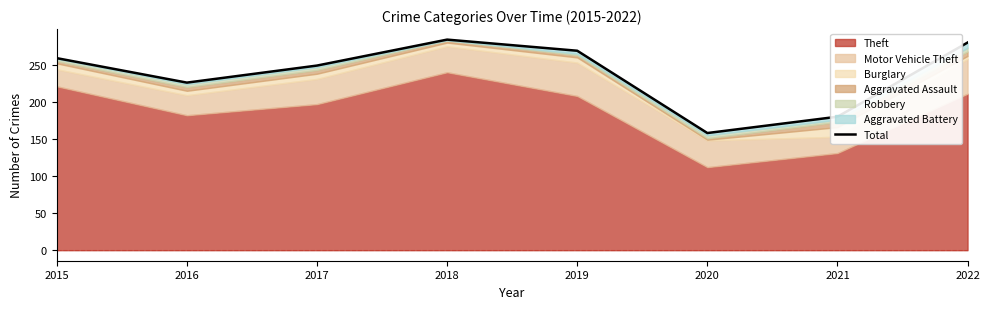

What is the ratio of the value at 2021 to the value at 2022?

0.6